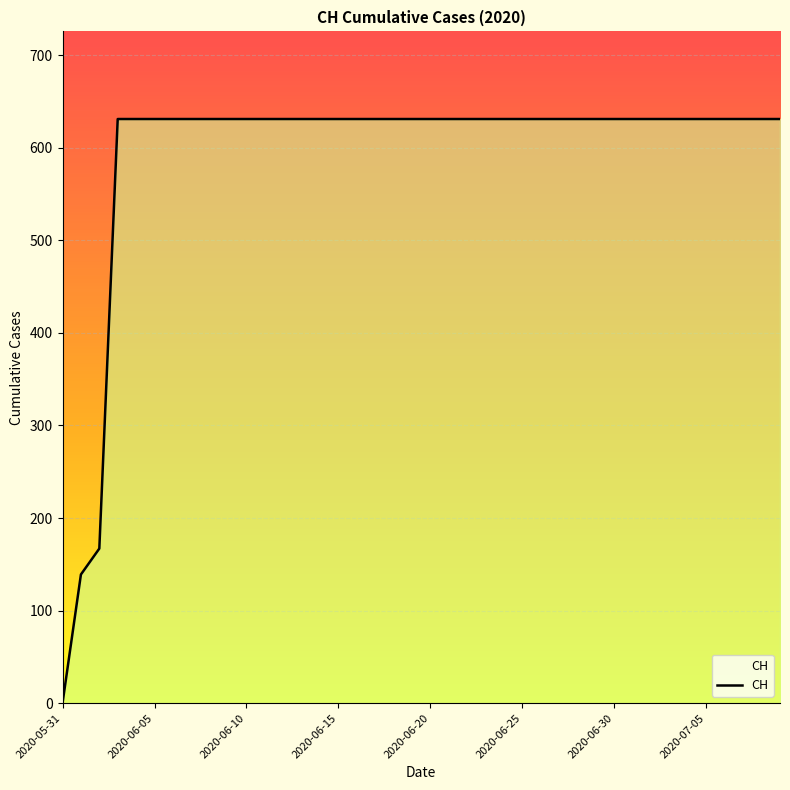

What is the difference between the maximum and second lowest values?

492